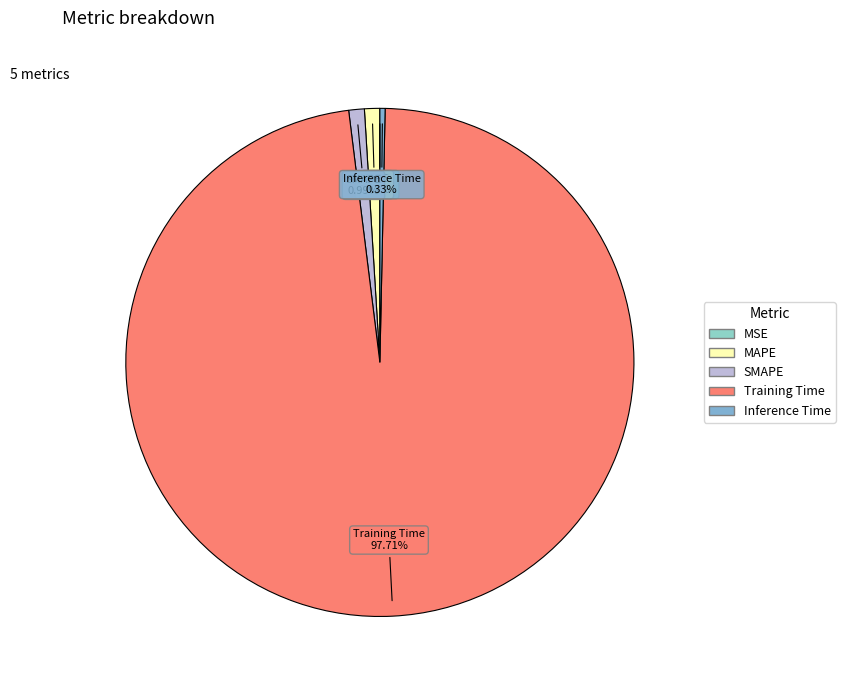

Between SMAPE and Inference Time, which is larger?

SMAPE